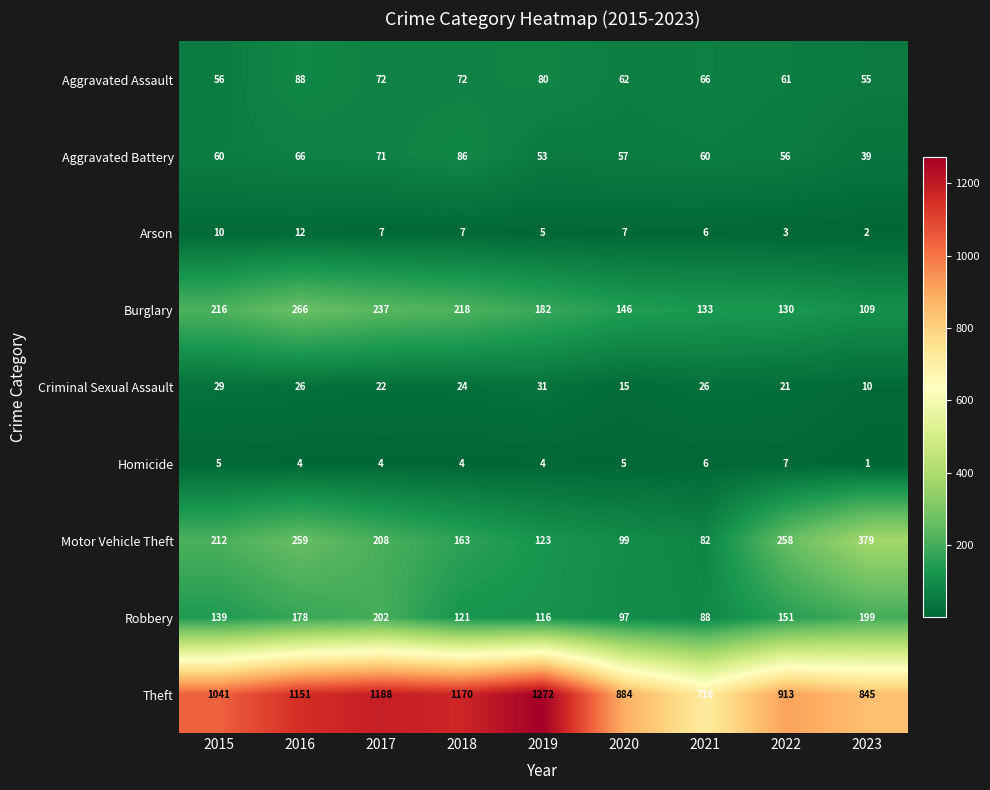

What is the difference between the highest and lowest values at 2022?

910